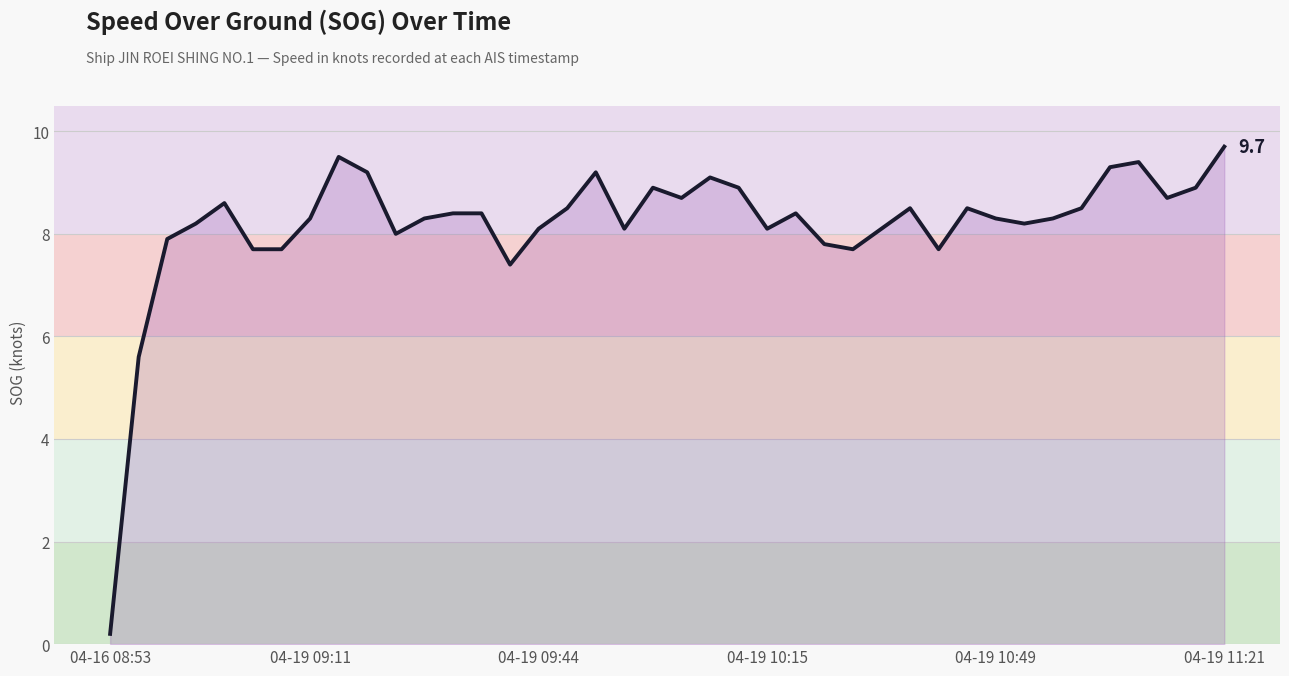

What is the minimum value shown in the chart?

0.2